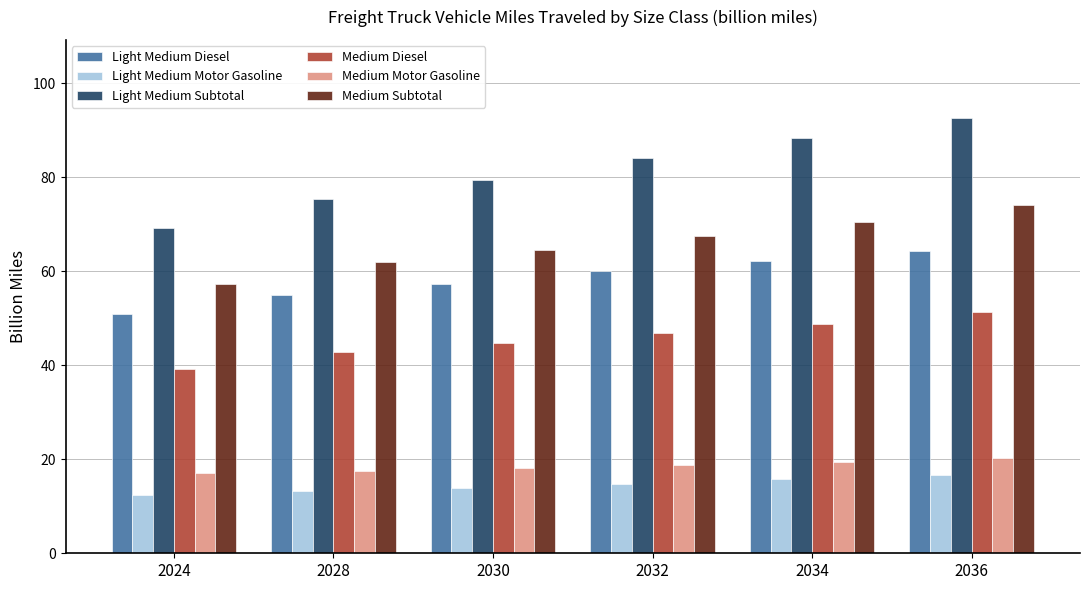

True or false: Medium Motor Gasoline has a value of 19.4 at 2034.

True